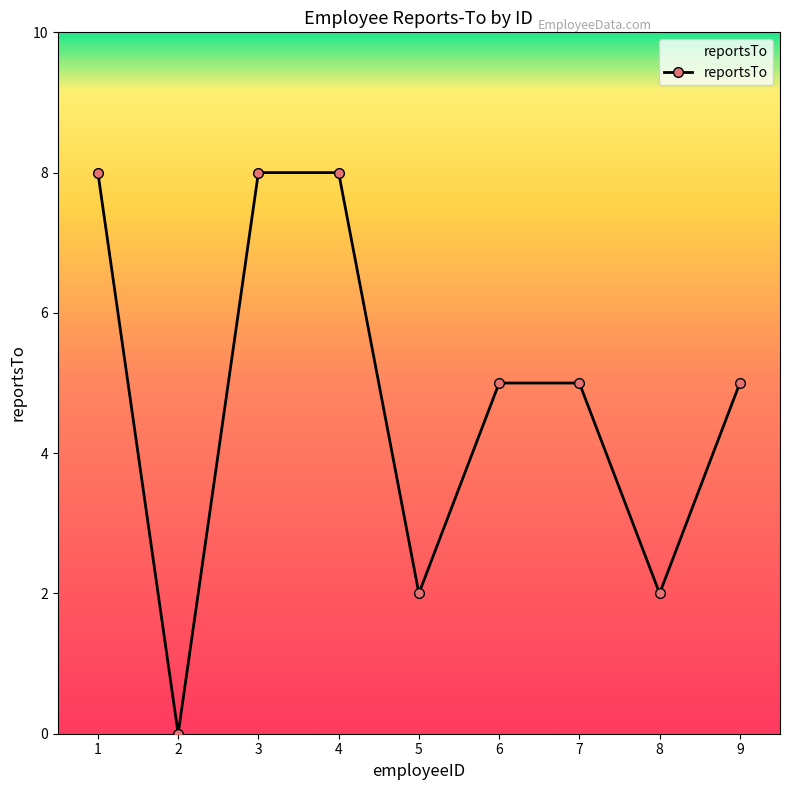

What is the maximum value shown in the chart?

8